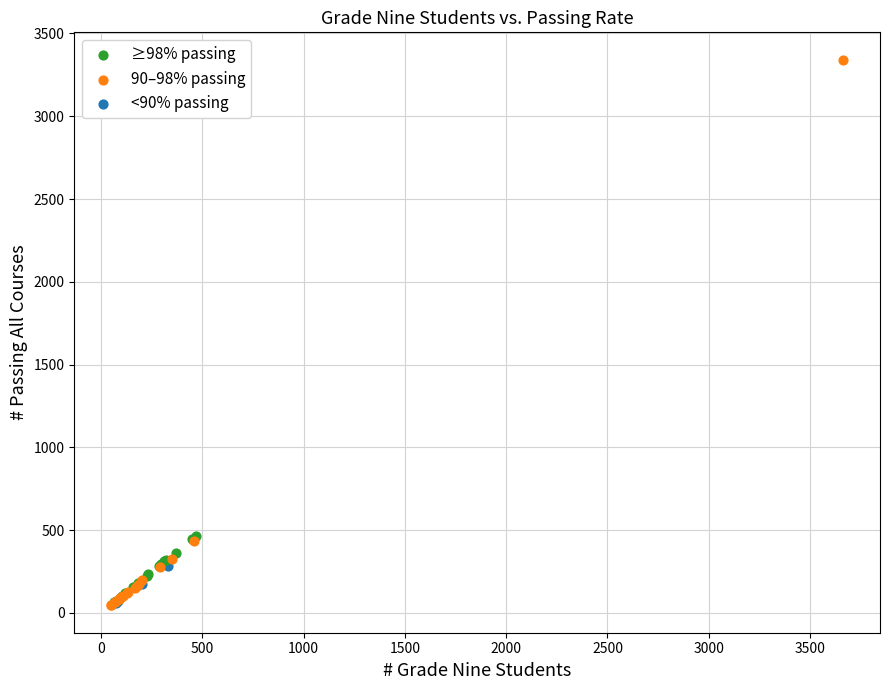

Which series has the widest spread of Y values?

90–98% passing